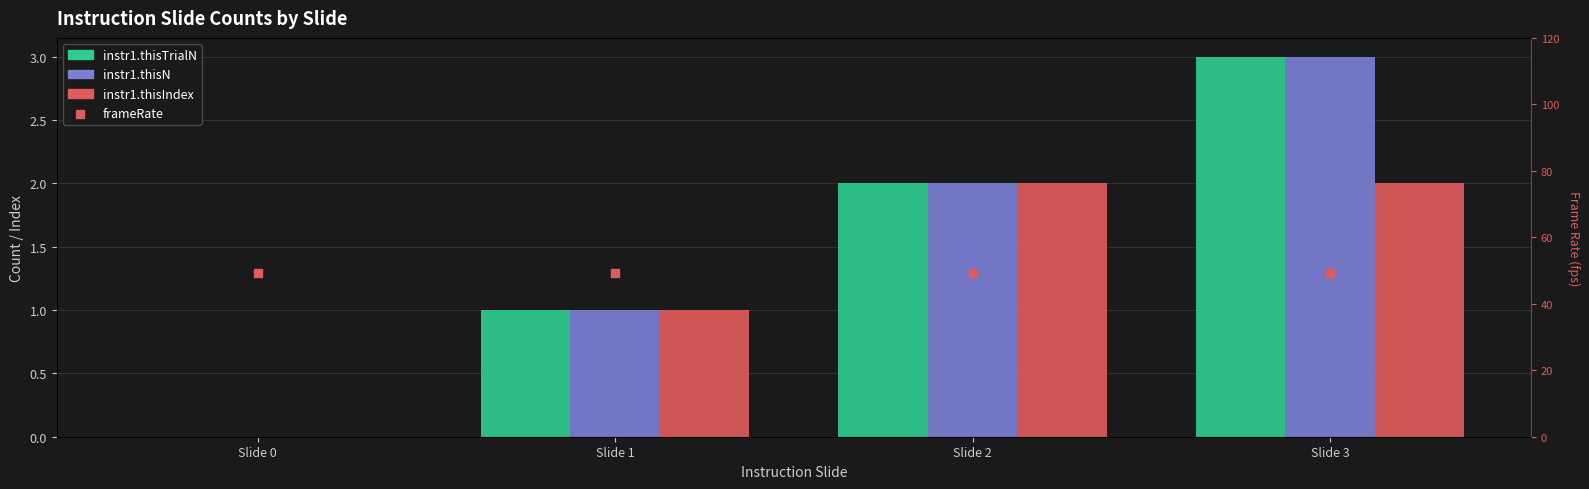

Which series reaches the maximum Y coordinate?

frameRate